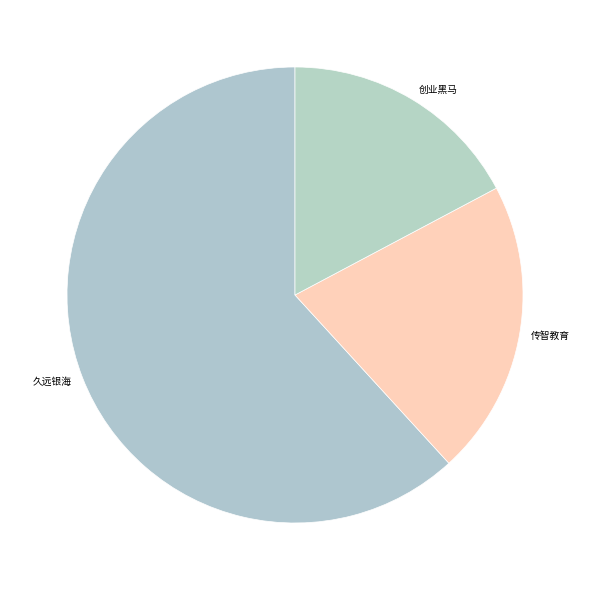

How many slices are in this pie chart?

3